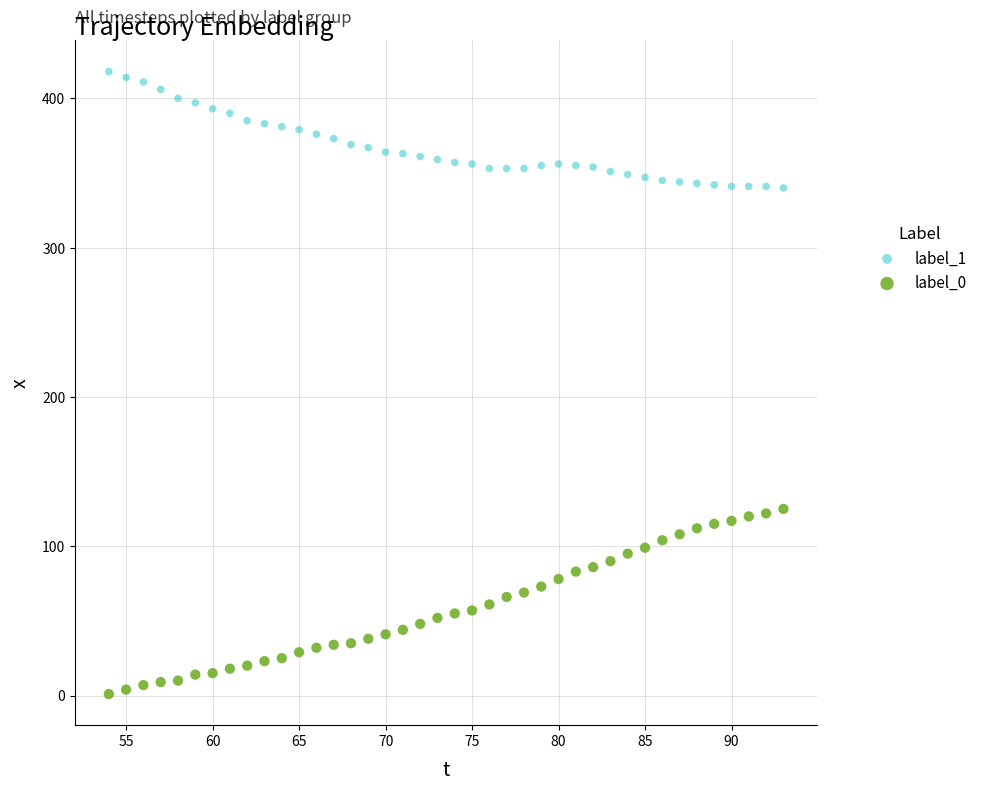

Which series contains the highest Y value?

label_1